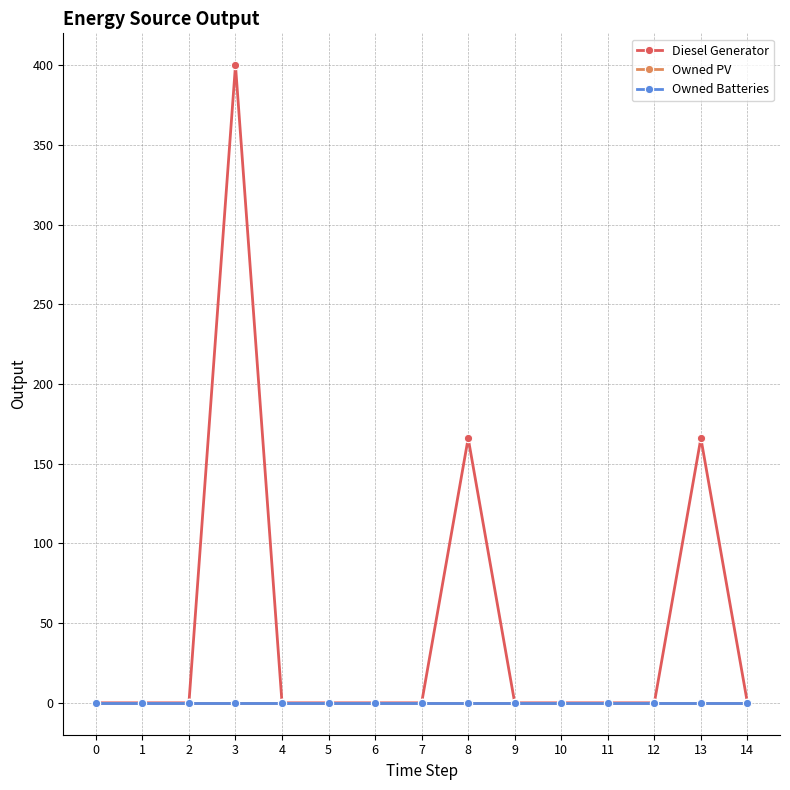

Does the chart have visible grid lines?

Yes